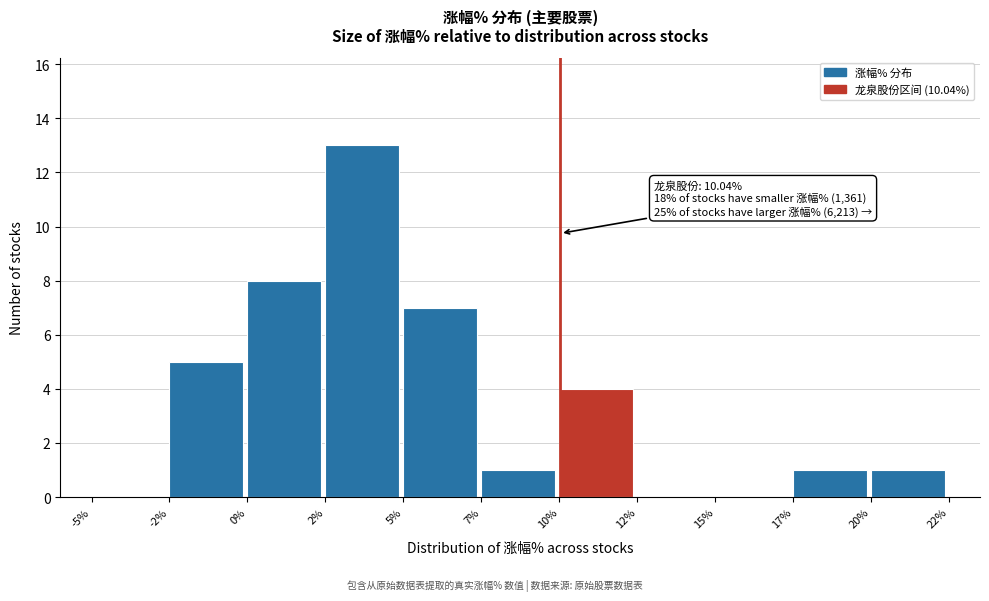

Reading right to left, list all the values displayed in this chart.

20%=1	17%=1	15%=0	12%=0	10%=4	7%=1	5%=7	2%=13	0%=8	-2%=5	-5%=0